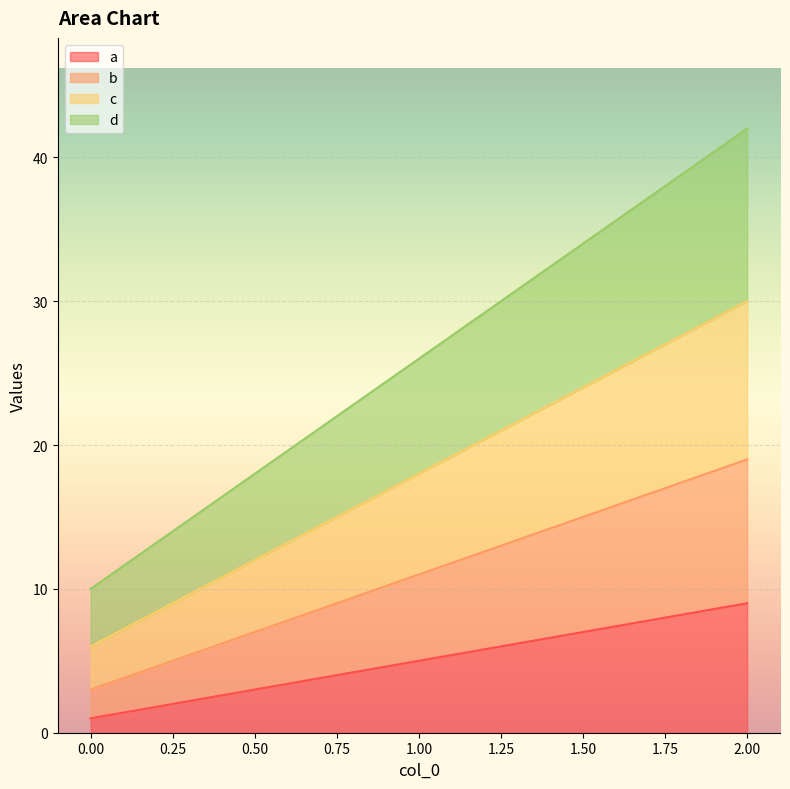

Is it true that a equals 1 at 0.00?

True